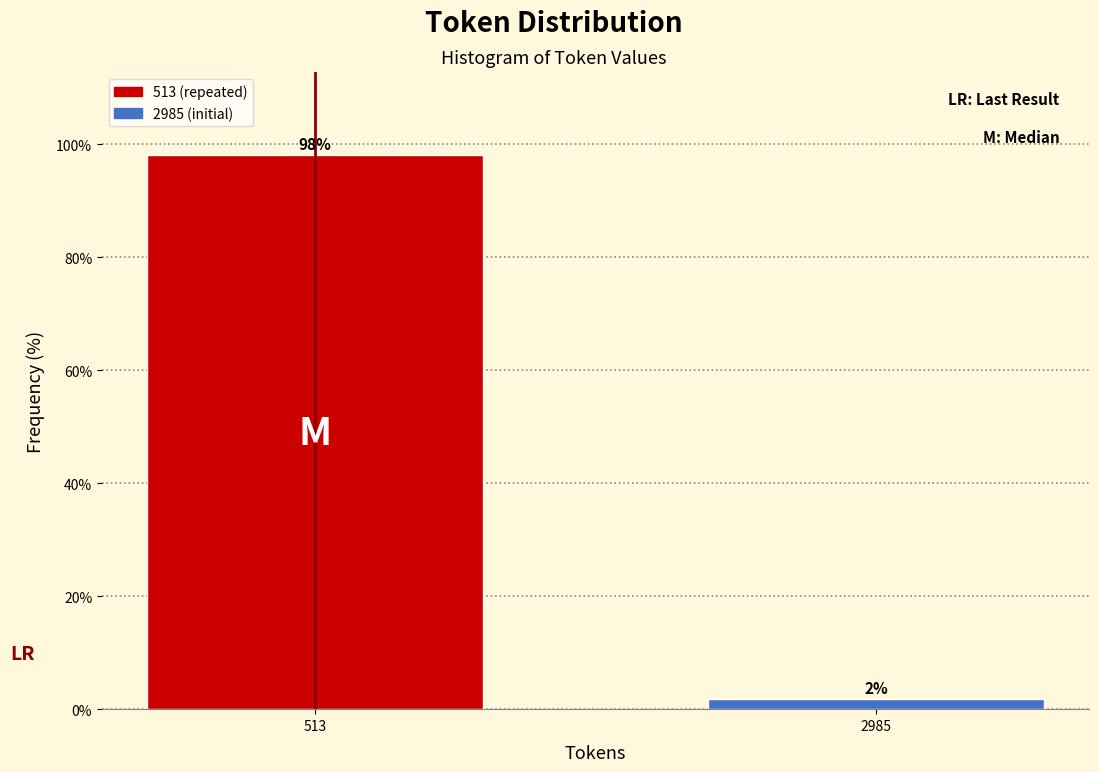

Between 2985 and 513, which is larger?

513